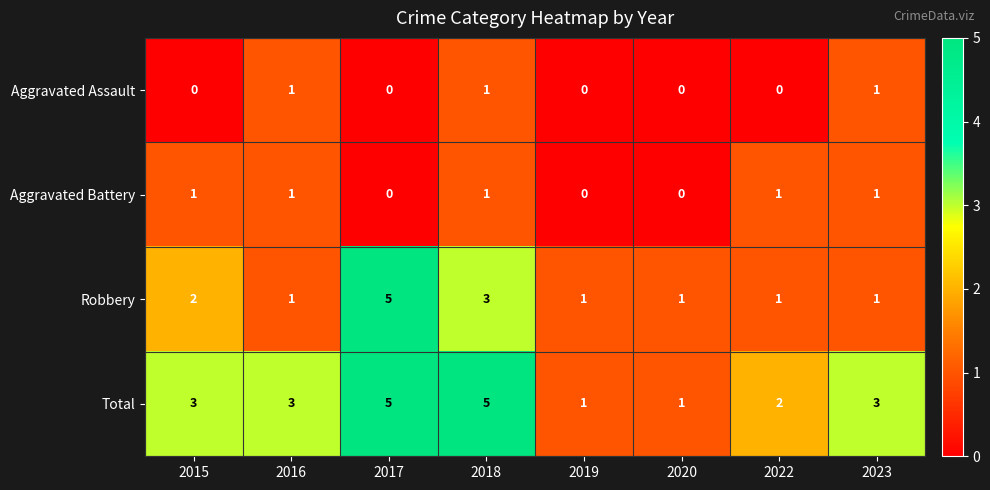

Is the value of Robbery at 2023 greater than the value of Total at 2023?

No